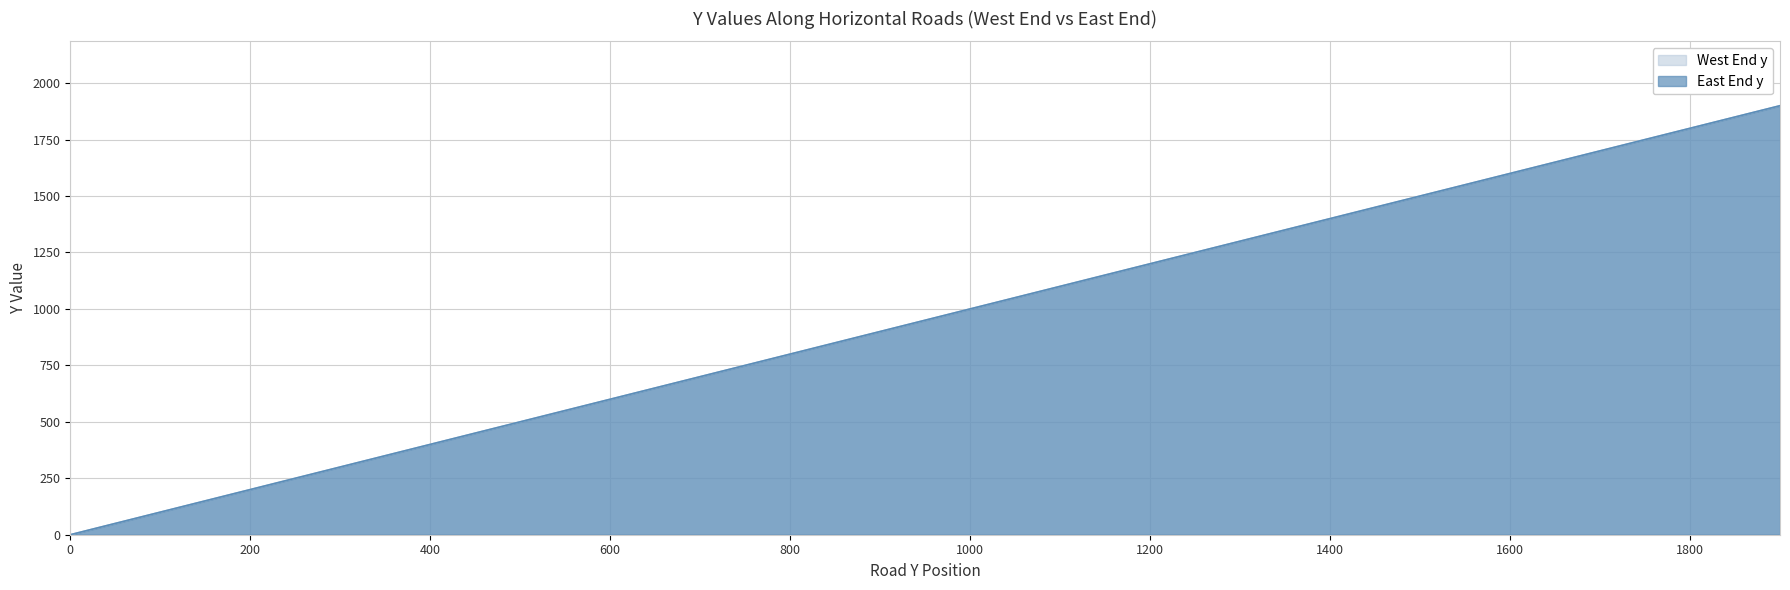

True or false: East End y and West End y cross at least once.

False